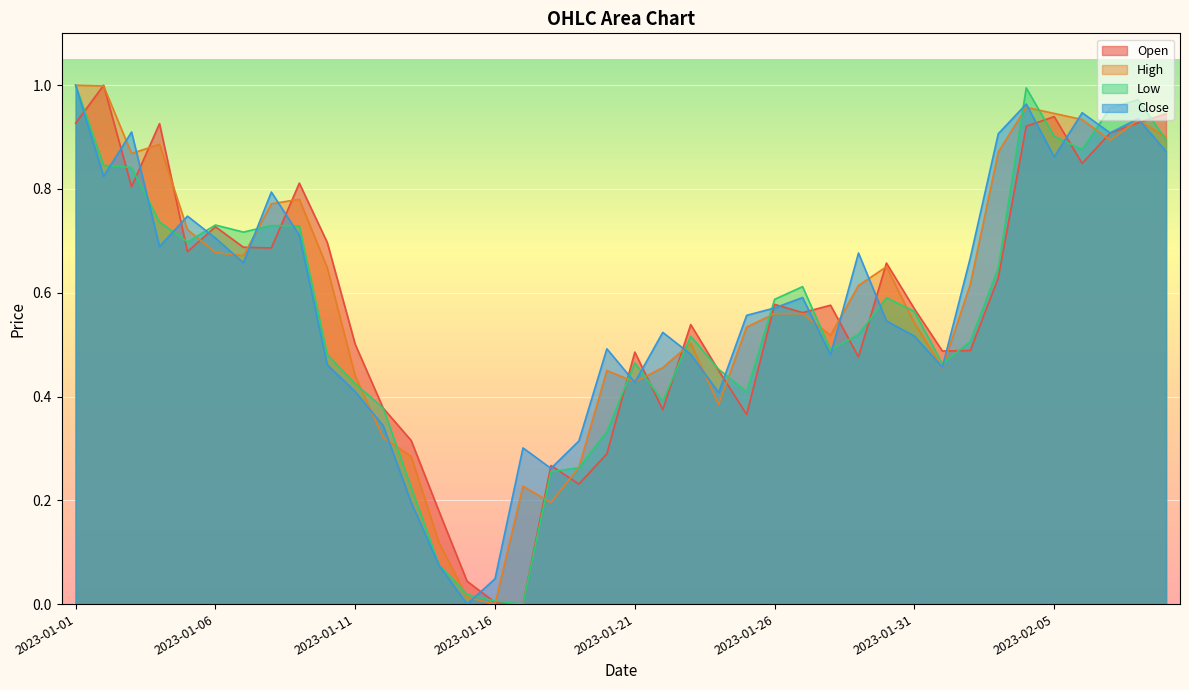

Is the value of Open at 2023-01-29 greater than the value of Low at 2023-01-21?

Yes